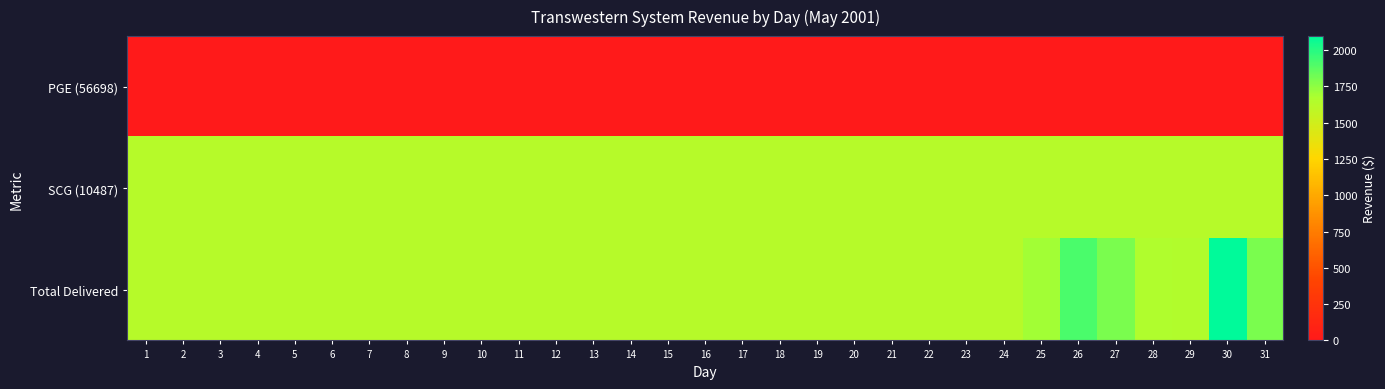

Which category has the highest value across all series?

30